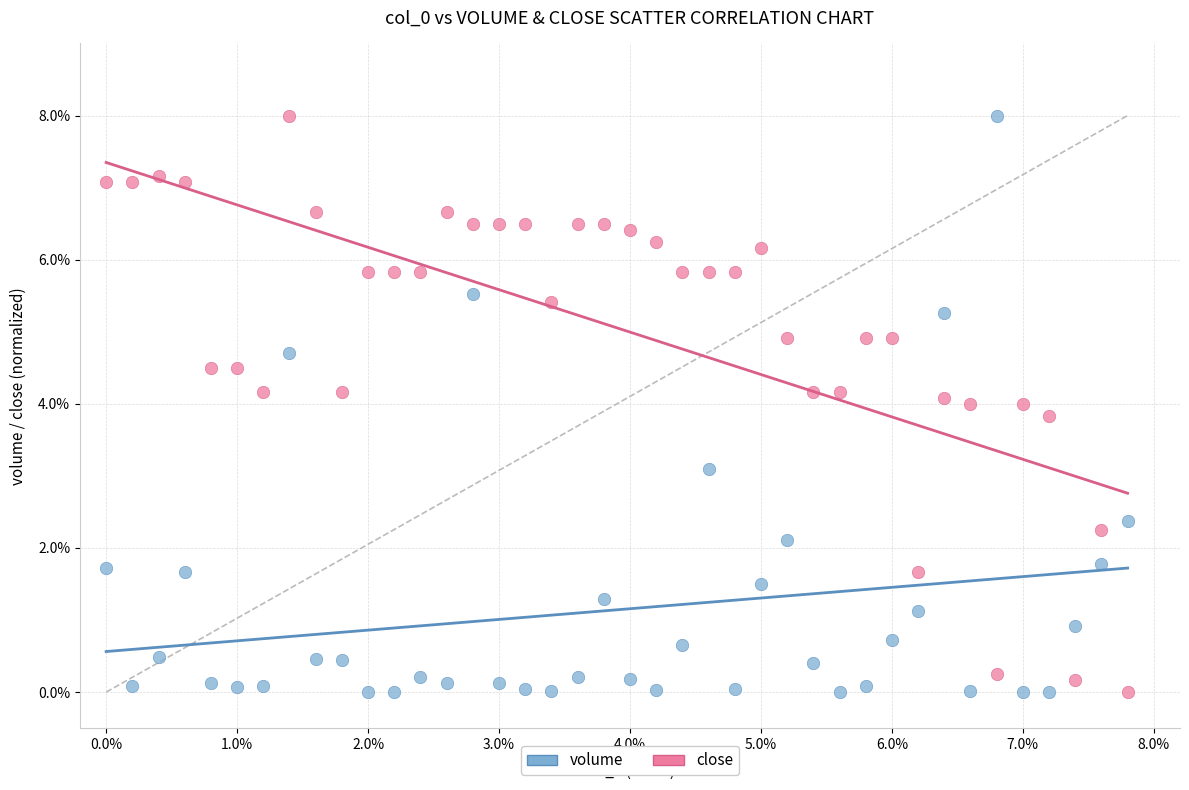

Across all data points, what is the range of Y values (max minus min)?

8.0